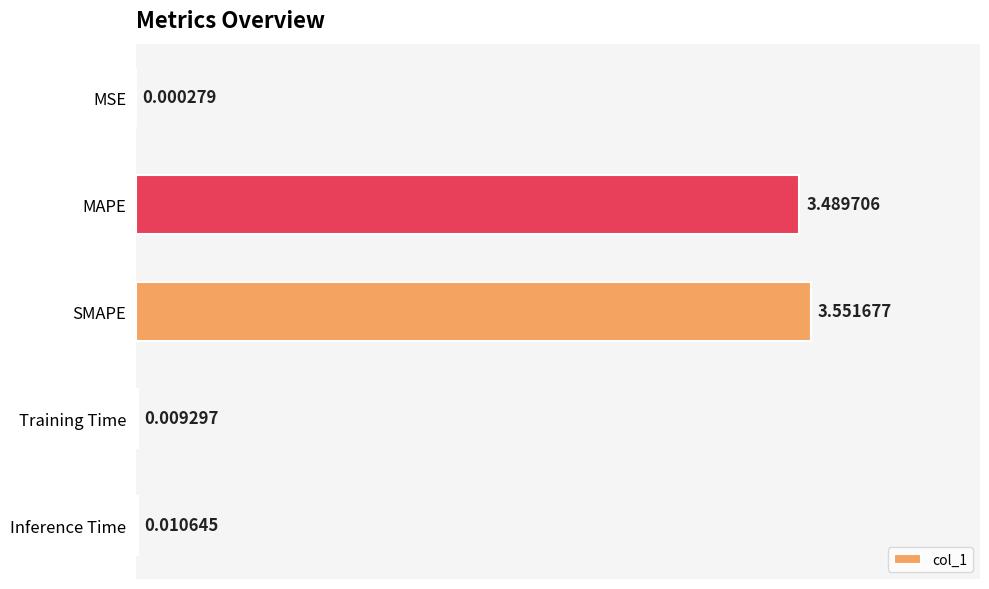

How many distinct data groups are displayed?

1